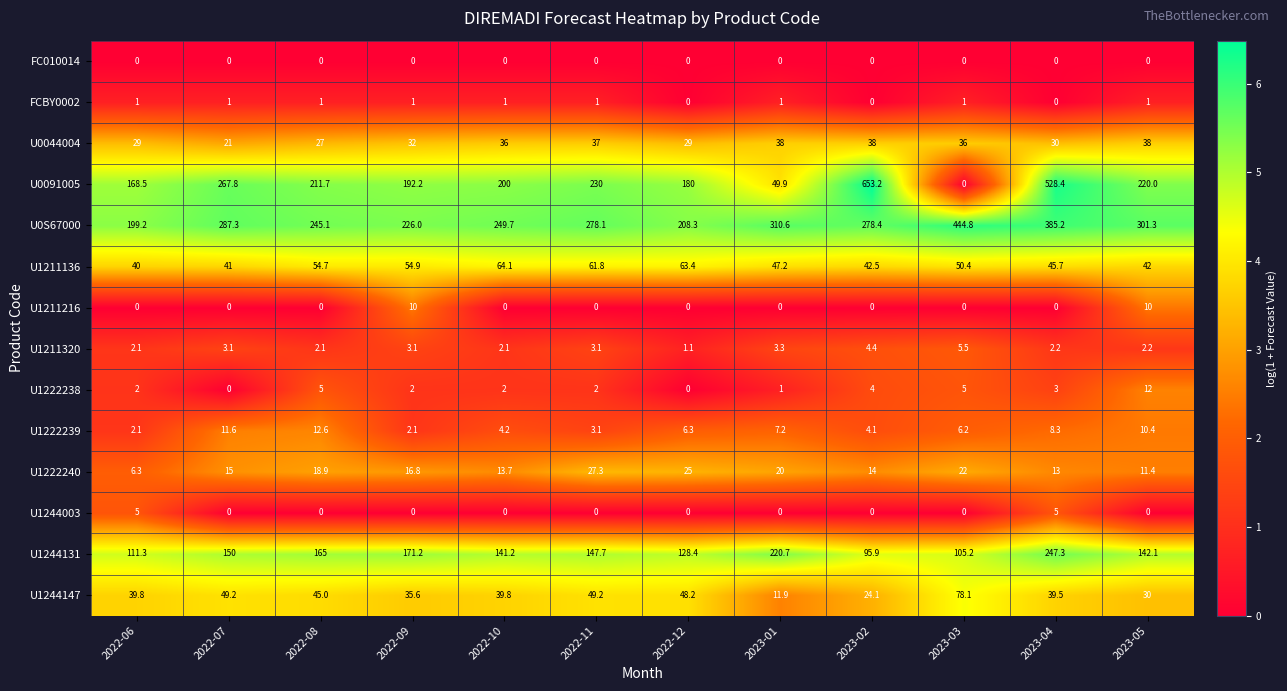

Which series has the largest total across all categories?

U0S67000